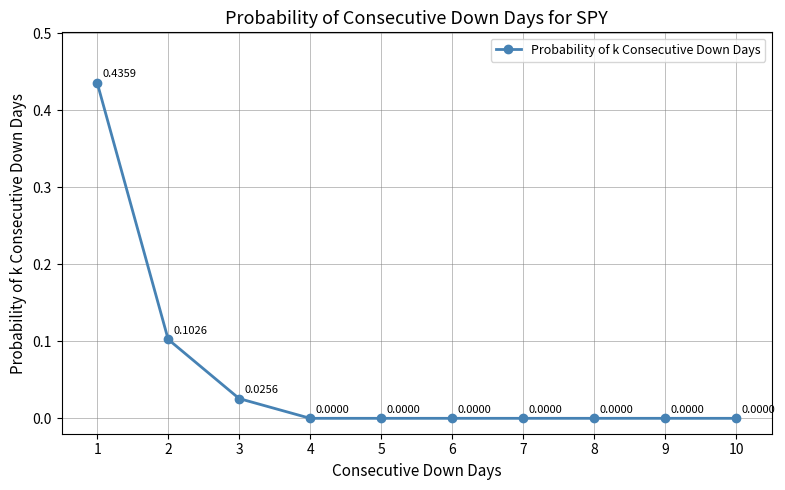

True or false: there are more than 1 points higher than both neighbors.

False